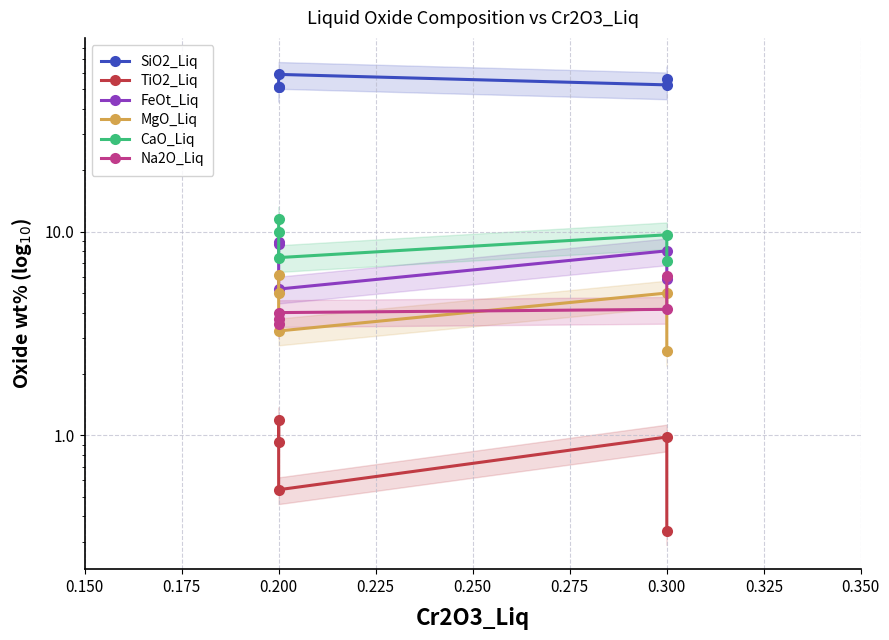

How many data points does each series have?

5